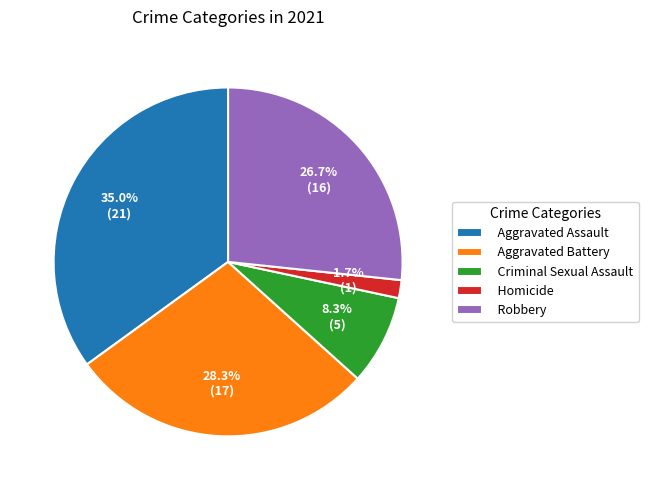

What is the largest slice in the pie chart?

Aggravated Assault